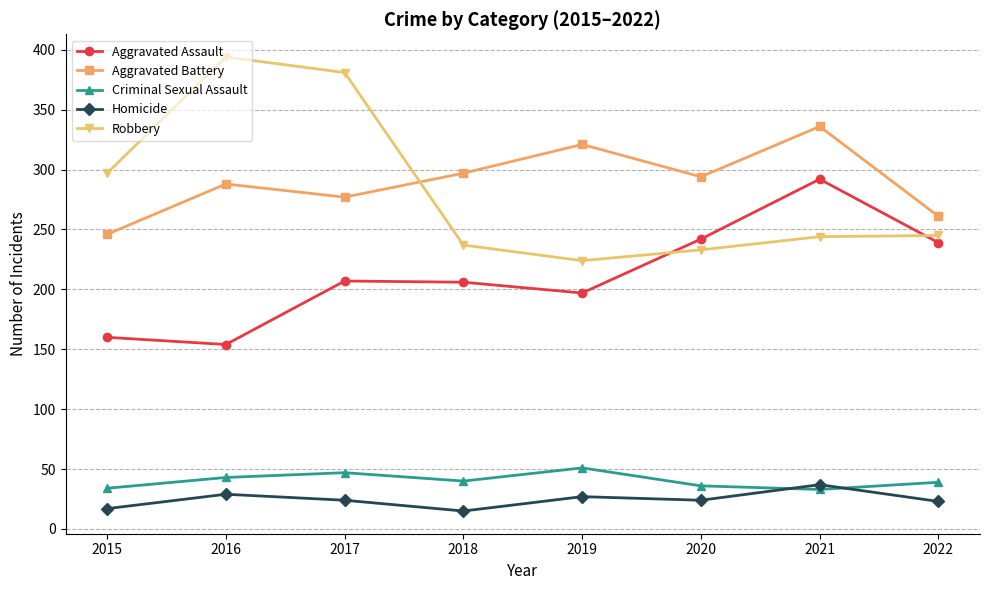

What is the approximate value of Robbery at 2015?

297